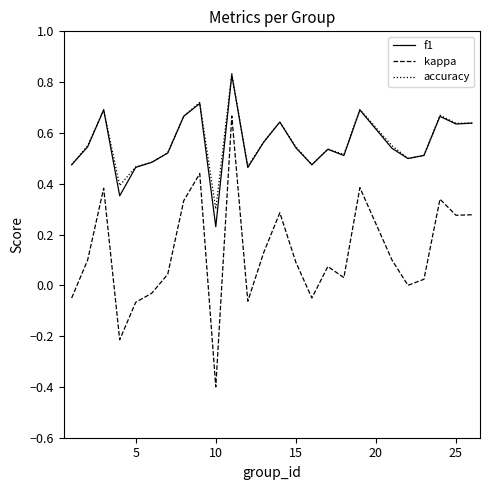

Which series has the largest range (max minus min)?

kappa